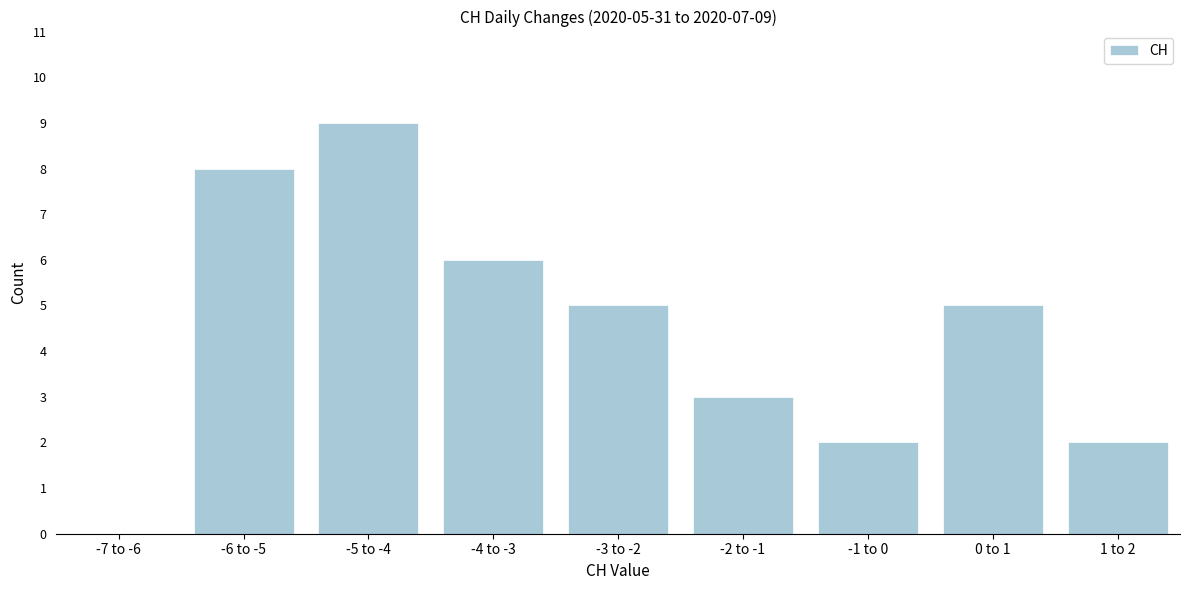

Reading left to right, extract all data points from this chart.

-7 to -6=0	-6 to -5=8	-5 to -4=9	-4 to -3=6	-3 to -2=5	-2 to -1=3	-1 to 0=2	0 to 1=5	1 to 2=2